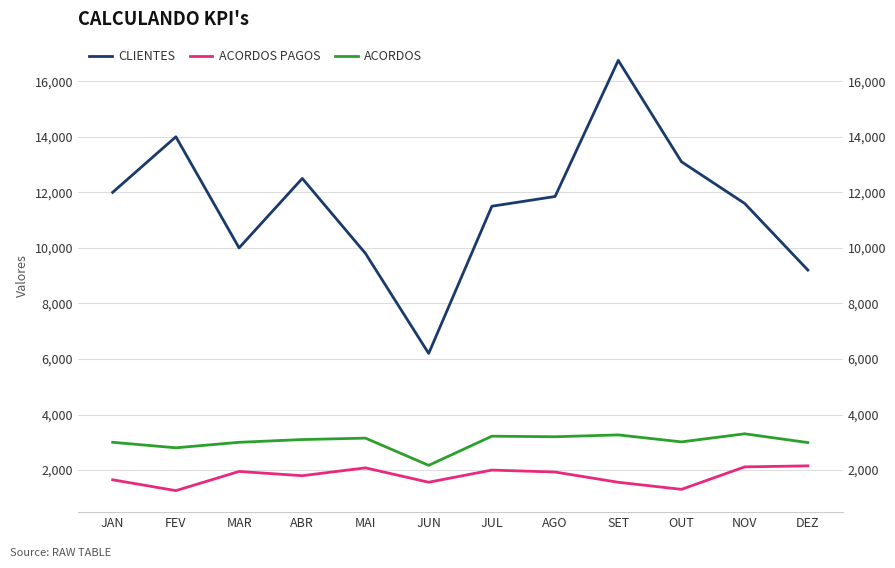

At how many categories does at least one series exceed 10673?

8